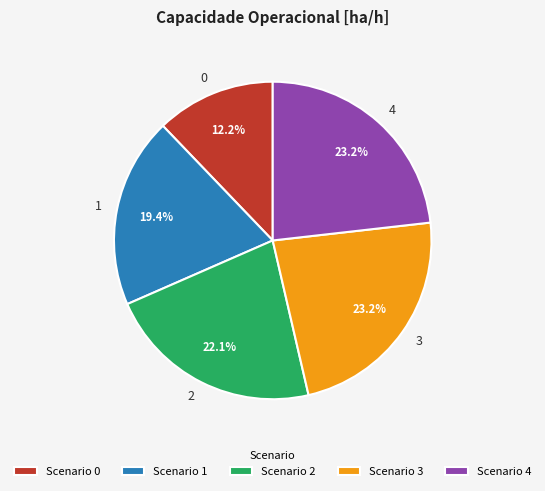

How many slices are in this pie chart?

5